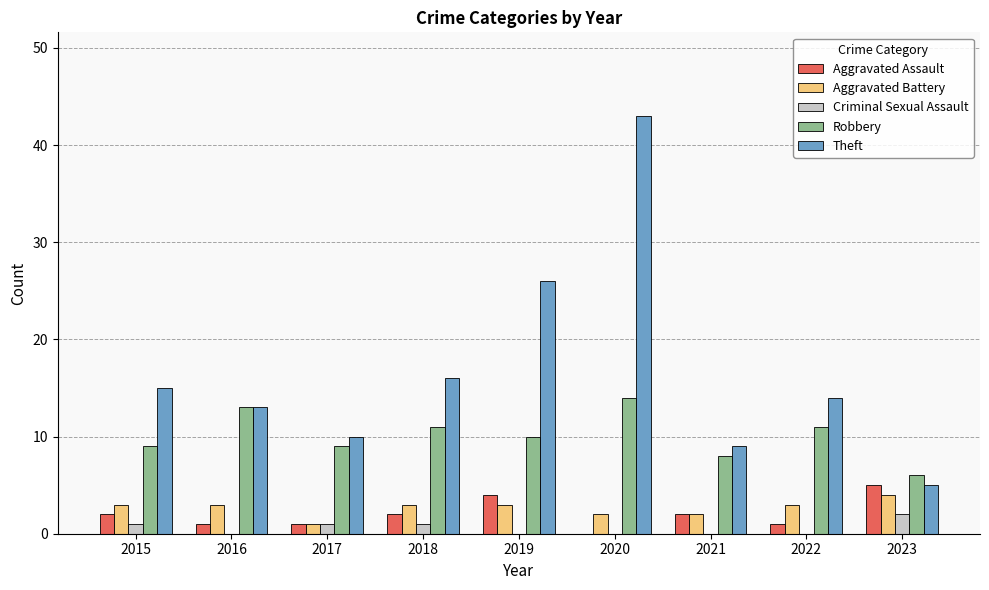

Between 2015 and 2018, which series saw the biggest shift?

Robbery